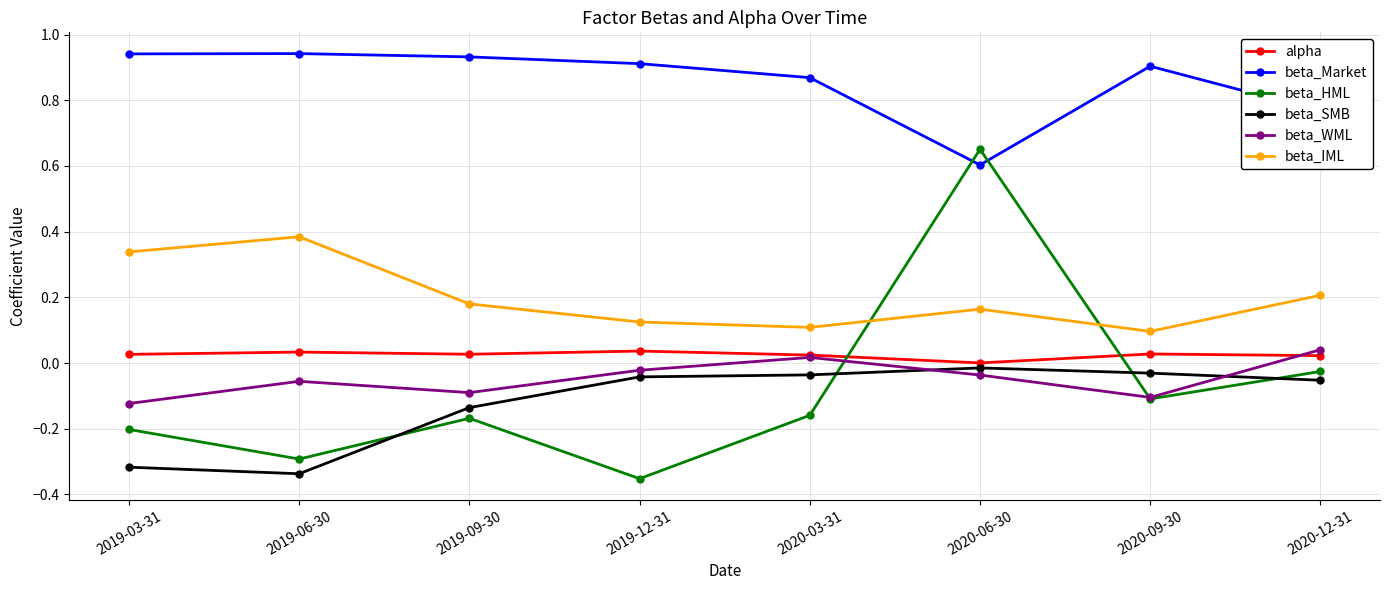

True or false: beta_Market has a value of 0.9 at 2019-12-31.

True